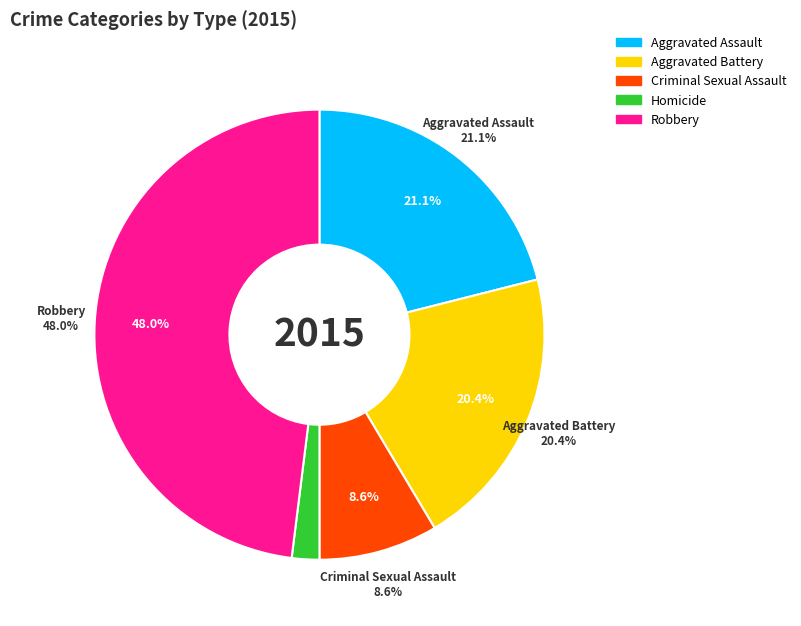

Rank the categories by value from highest to lowest.

Robbery, Aggravated Assault, Aggravated Battery, Criminal Sexual Assault, Homicide